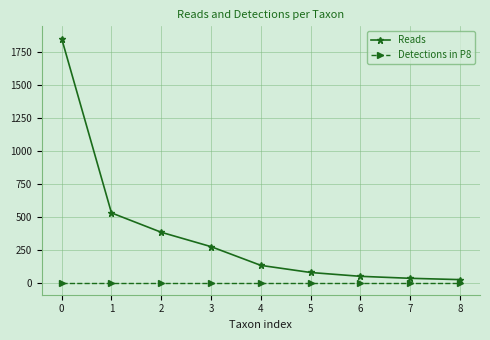

Is the value of Detections in P8 at 6 greater than the value of Reads at 0?

No